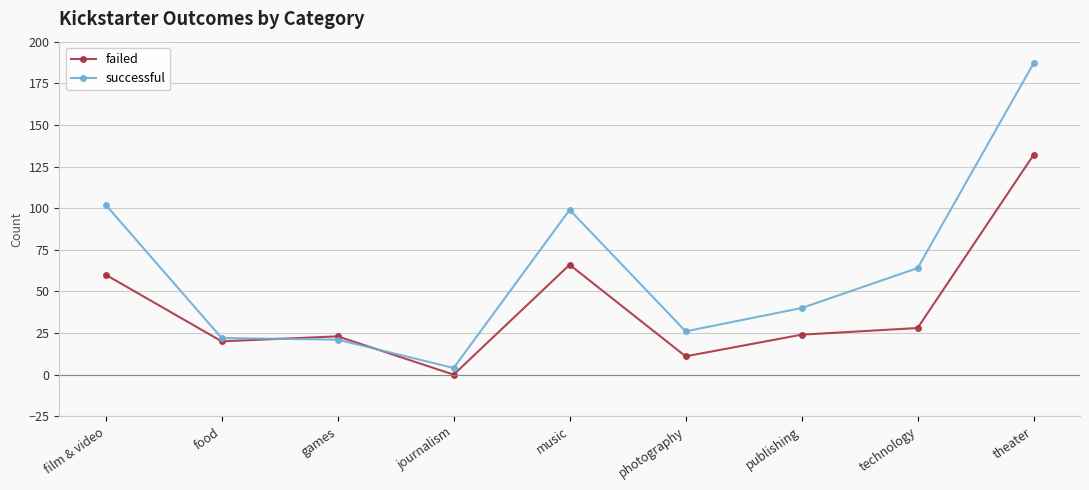

What are all the series names shown in the legend?

failed, successful